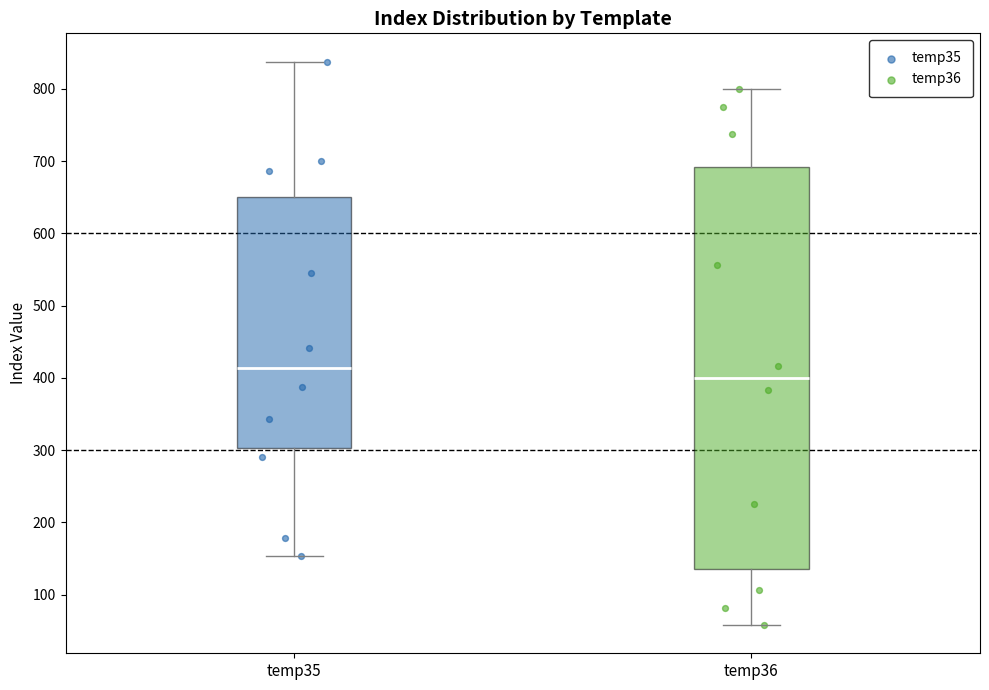

Where is the lower edge of the box for temp36 on the y-axis? The values are not printed on the chart, so give them approximately, as read against the axis.

140